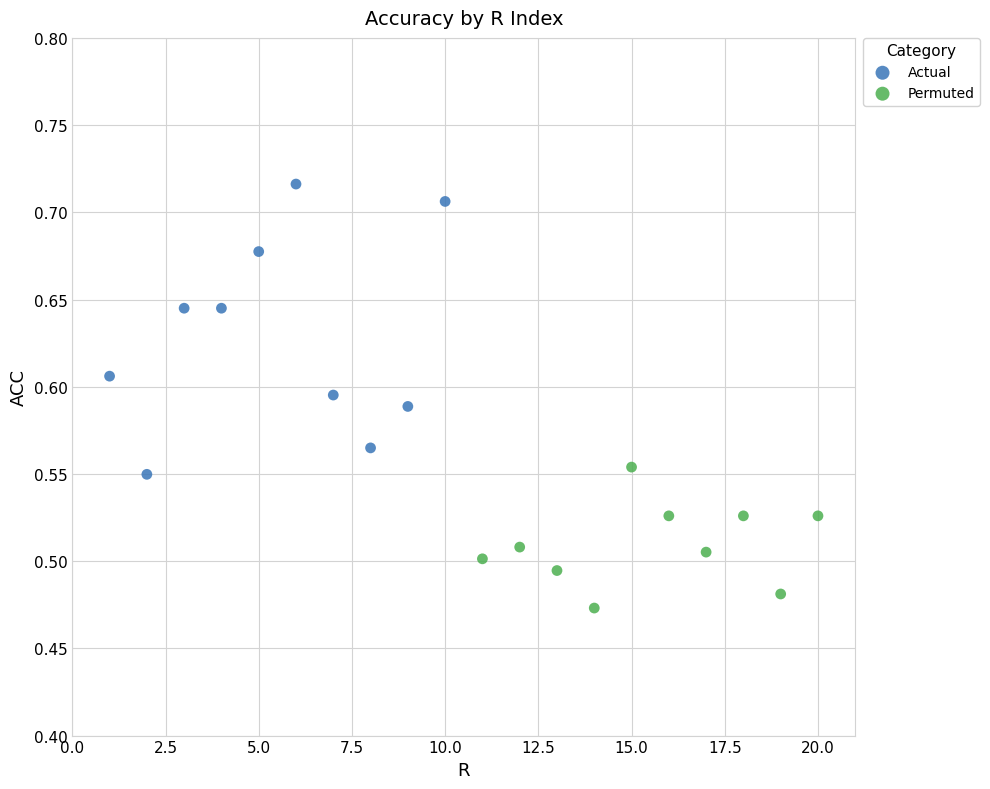

Which series reaches the maximum Y coordinate?

Actual